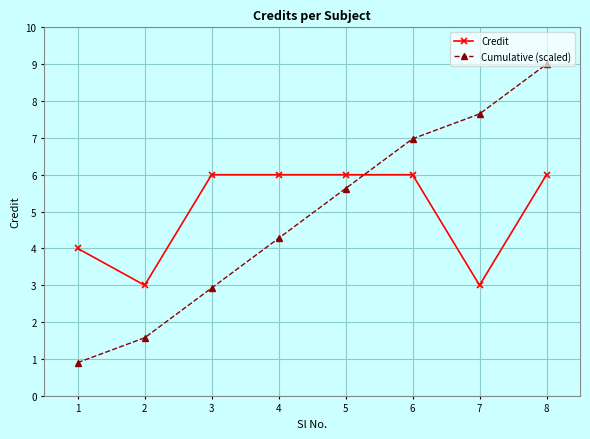

At which category is the sum across all series the highest?

8